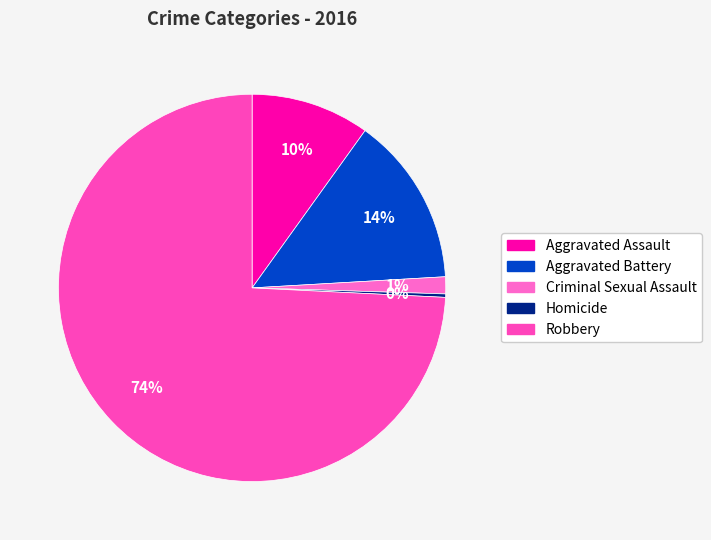

Which has a higher value, Robbery or Homicide?

Robbery